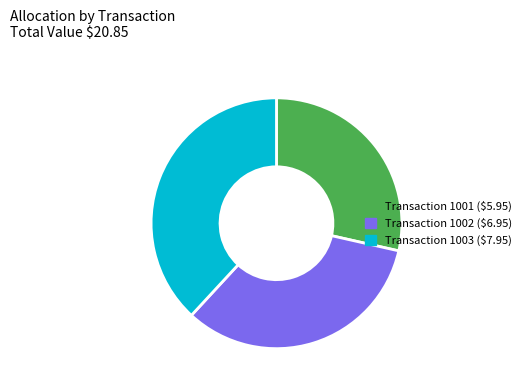

Is there a majority slice in this chart?

No